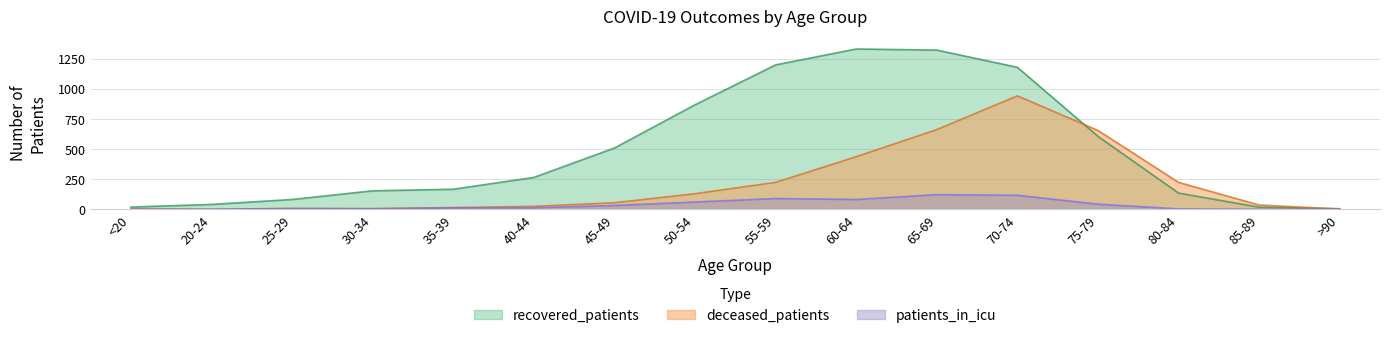

Reading right to left, list all the values displayed in this chart.

recovered_patients: 4	17	134	605	1178	1321	1330	1198	867	508	264	166	153	81	40	18
deceased_patients: 2	35	223	654	941	661	436	223	129	54	24	14	5	6	0	3
patients_in_icu: 0	0	3	42	116	121	81	89	60	31	12	11	4	6	0	0